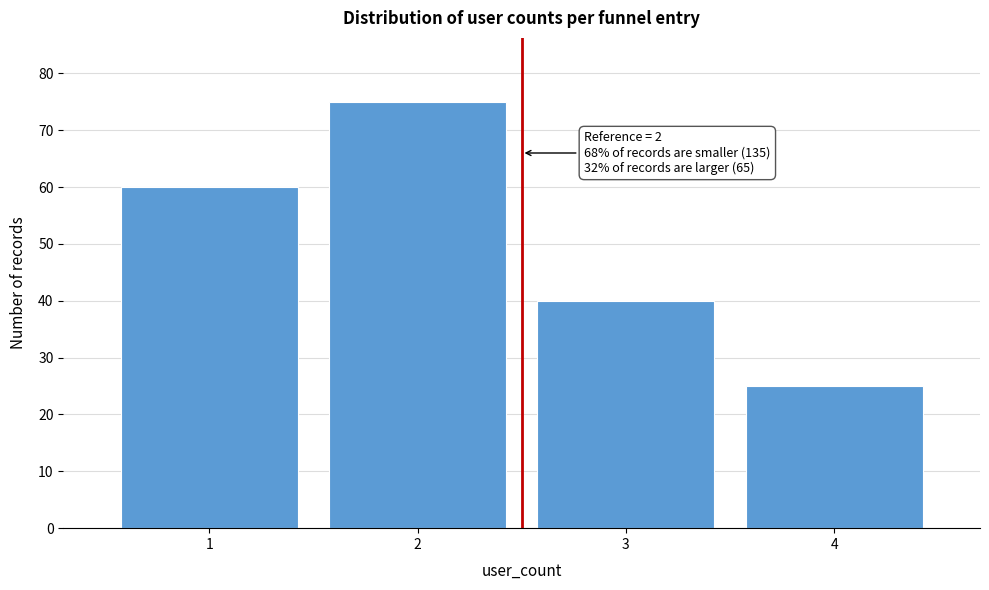

Reading left to right, transcribe all the data shown in this chart.

60	75	40	25